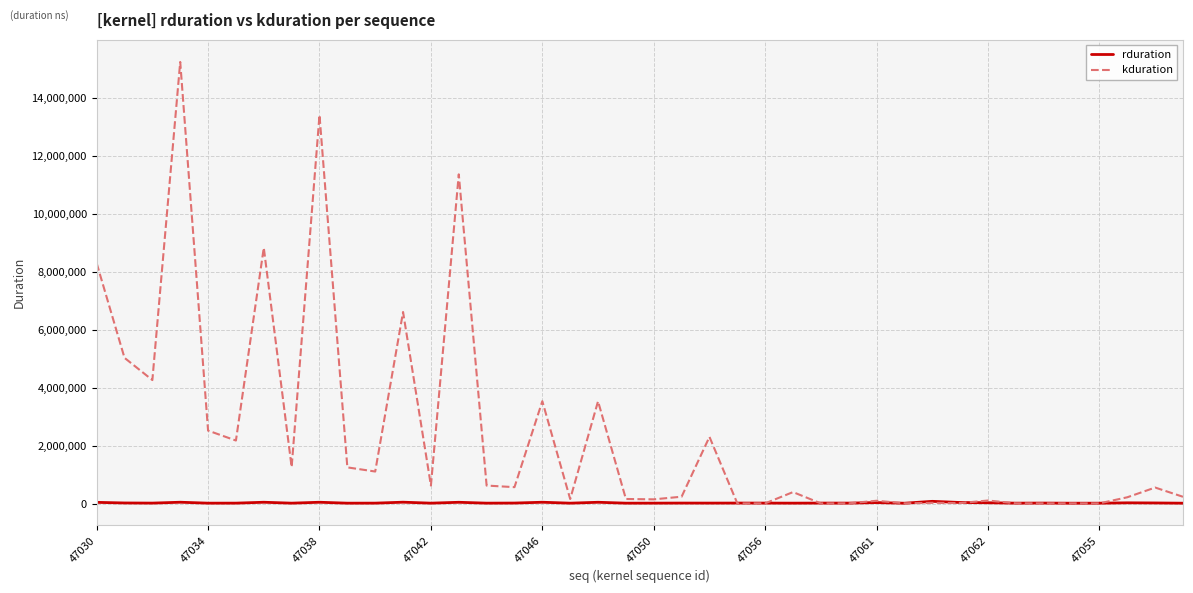

What is the maximum value for kduration?

15227562